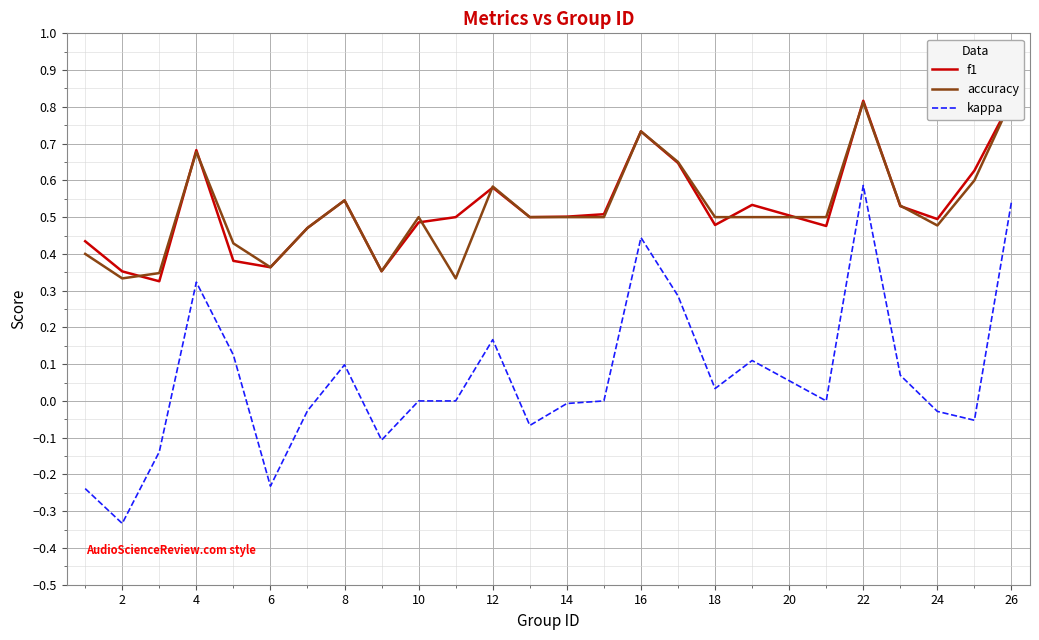

How many lines are shown in the chart?

3